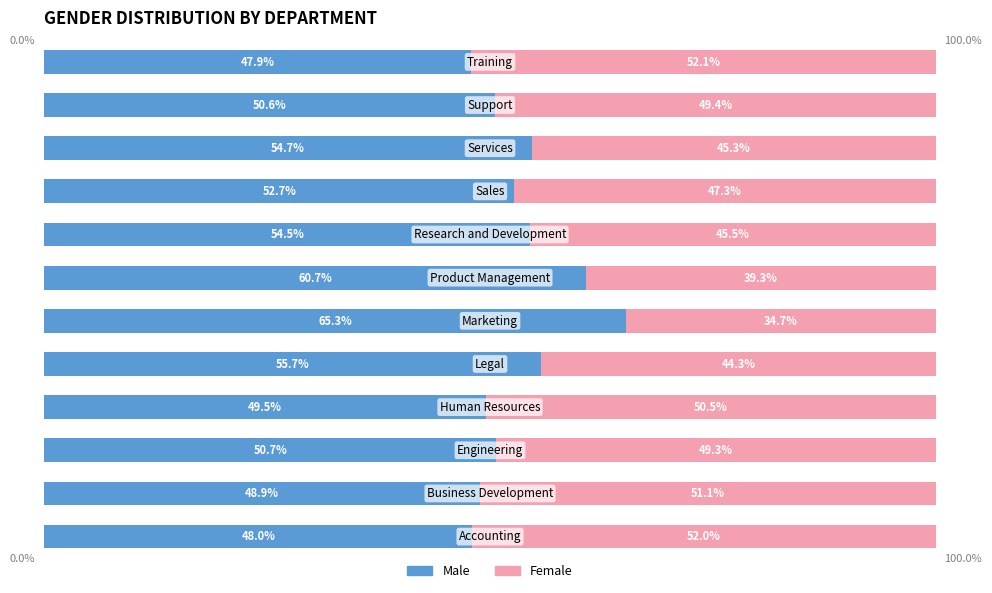

What is the sum of all Male values?

639.2